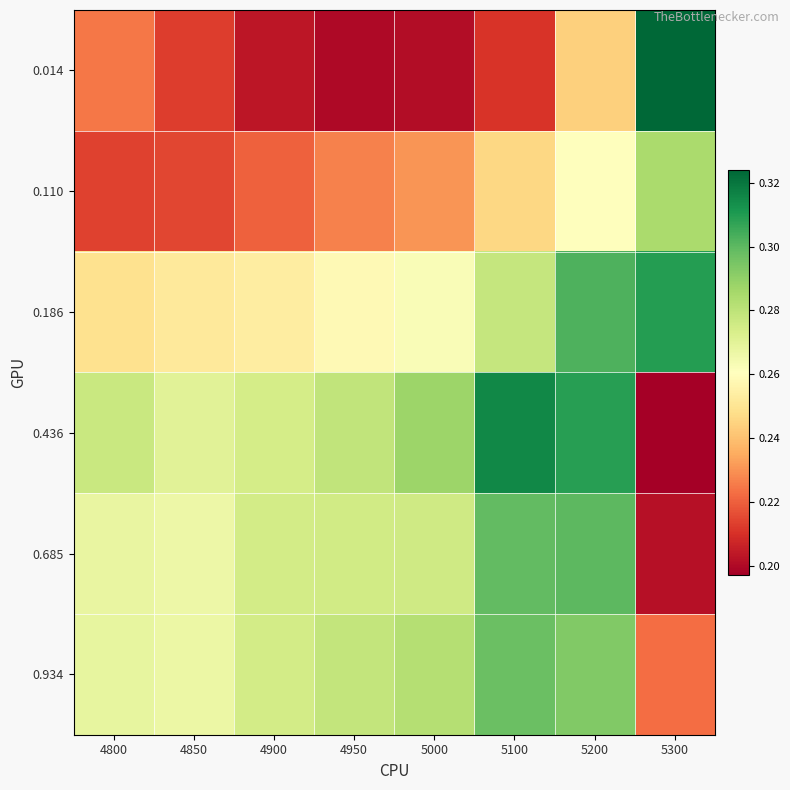

Reading left to right, extract all data points from this chart.

0.014: 4800=0.2	4850=0.2	4900=0.2	4950=0.2	5000=0.2	5100=0.2	5200=0.2	5300=0.3
0.110: 4800=0.2	4850=0.2	4900=0.2	4950=0.2	5000=0.2	5100=0.2	5200=0.3	5300=0.3
0.186: 4800=0.2	4850=0.3	4900=0.3	4950=0.3	5000=0.3	5100=0.3	5200=0.3	5300=0.3
0.436: 4800=0.3	4850=0.3	4900=0.3	4950=0.3	5000=0.3	5100=0.3	5200=0.3	5300=0.2
0.685: 4800=0.3	4850=0.3	4900=0.3	4950=0.3	5000=0.3	5100=0.3	5200=0.3	5300=0.2
0.934: 4800=0.3	4850=0.3	4900=0.3	4950=0.3	5000=0.3	5100=0.3	5200=0.3	5300=0.2